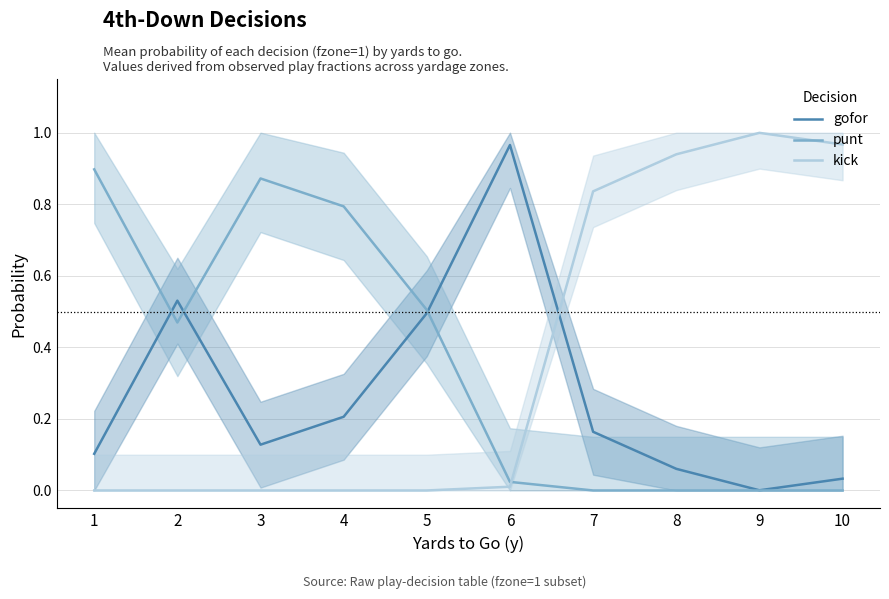

Is this an area chart (filled region under the line)?

No